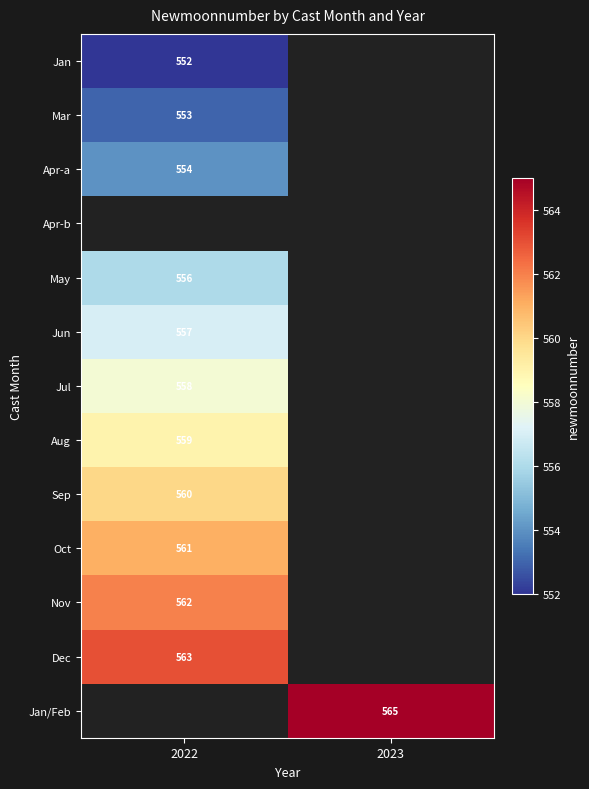

True or false: Apr-a has a value of 822 at 2022.

False